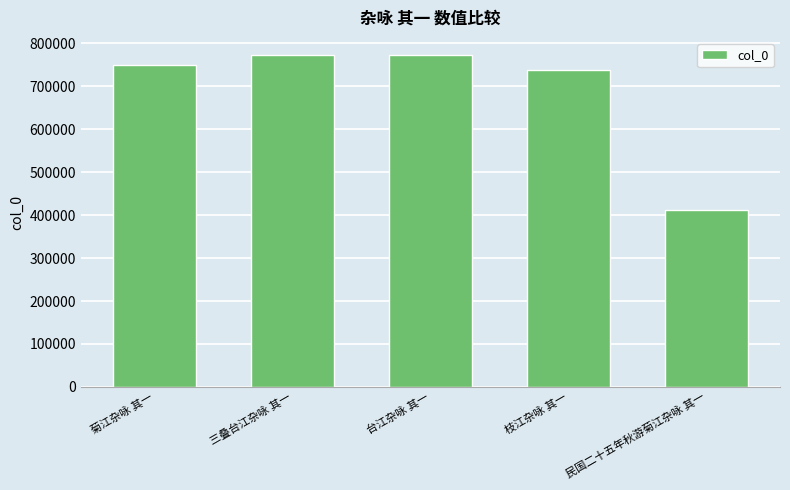

What is the ratio of the value at 台江杂咏 其一 to the value at 菊江杂咏 其一?

1.0